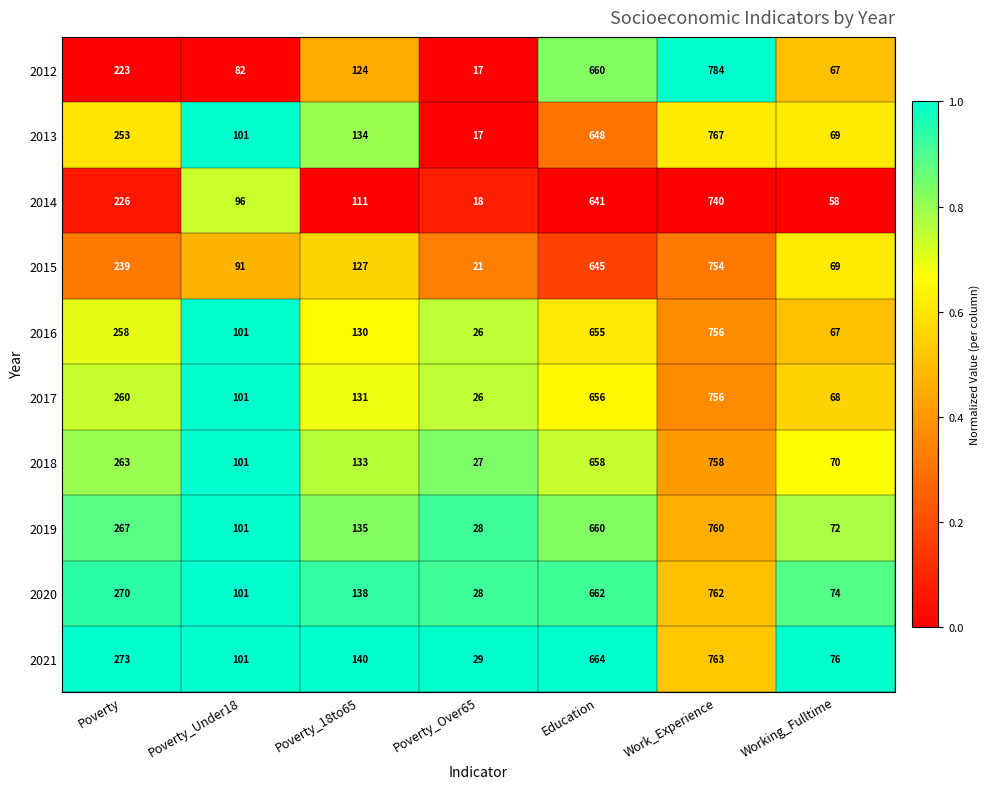

What is the spread (max minus min) of values at Work_Experience?

44